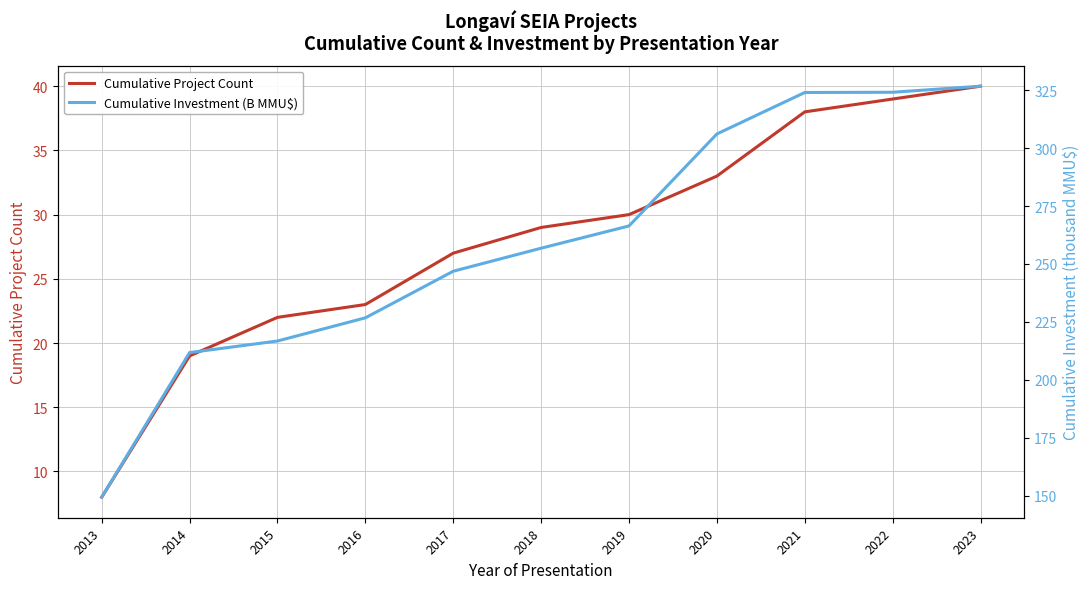

Which has a higher value, 2015 or 2020?

2020